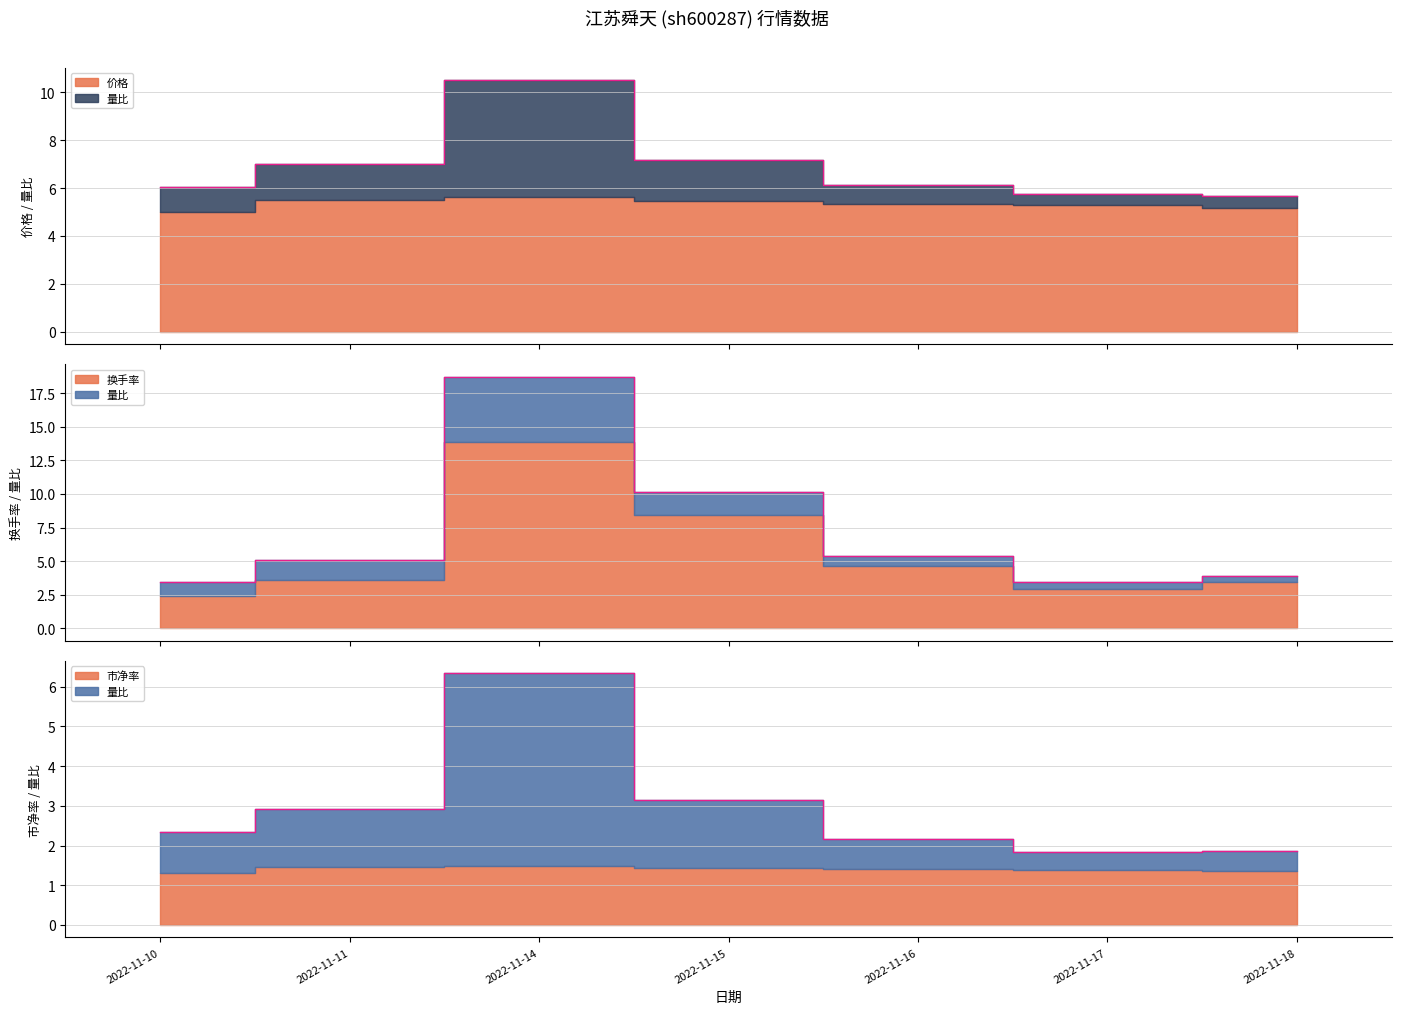

What is the difference between the 量比 values at 2022-11-18 and 2022-11-10?

0.5